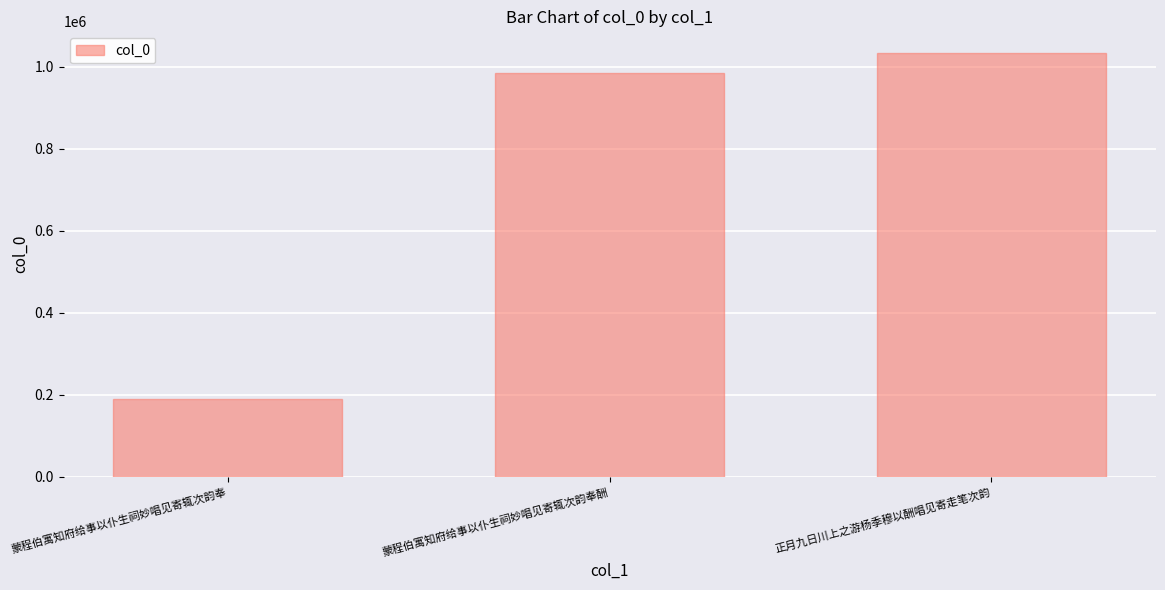

List the labels in order of value, smallest first.

蒙程伯寓知府给事以仆生祠妙唱见寄辄次韵奉, 蒙程伯寓知府给事以仆生祠妙唱见寄辄次韵奉酬, 正月九日川上之游杨季穆以酬唱见寄走笔次韵